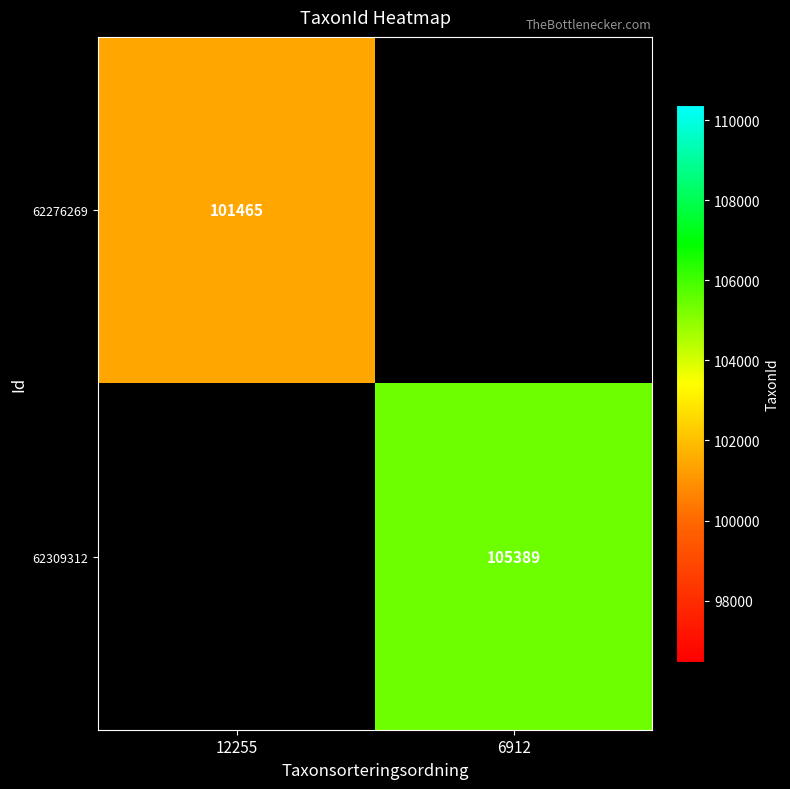

Is the value of 62276269 at 12255 greater than the value of 62309312 at 6912?

No